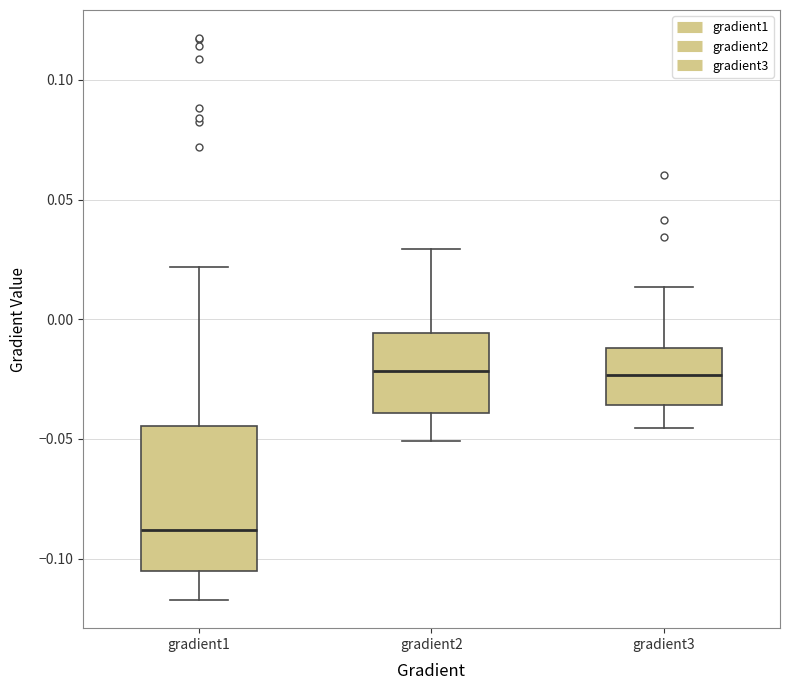

Reading left to right, transcribe this box plot: for each box, give where its median line is, the range the box spans, and where its two whiskers end, as read against the y-axis. The values are not printed on the chart, so give them approximately, as read against the axis.

gradient1: median -0.090, box -0.105 to -0.045, whiskers -0.115 to 0.020
gradient2: median -0.020, box -0.040 to -0.005, whiskers -0.050 to 0.030
gradient3: median -0.025, box -0.035 to -0.010, whiskers -0.045 to 0.015